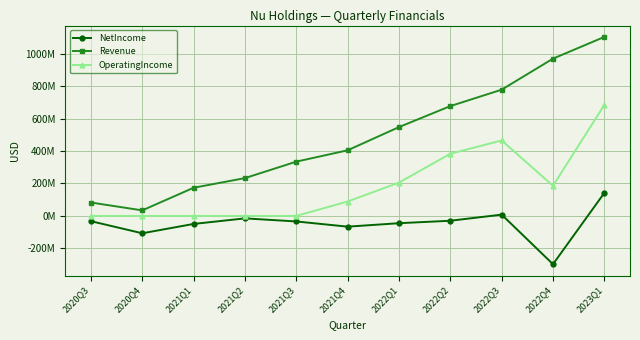

The value of Revenue at 2020Q3 is 27072742. True or false?

False